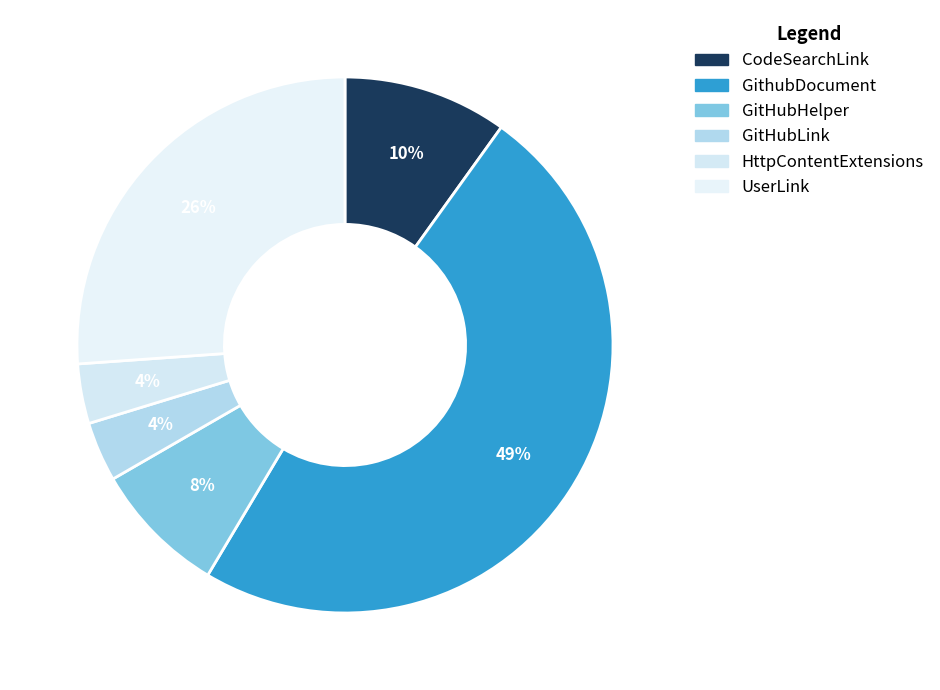

To the nearest percent, what is the difference between the largest and smallest slice percentages?

45%